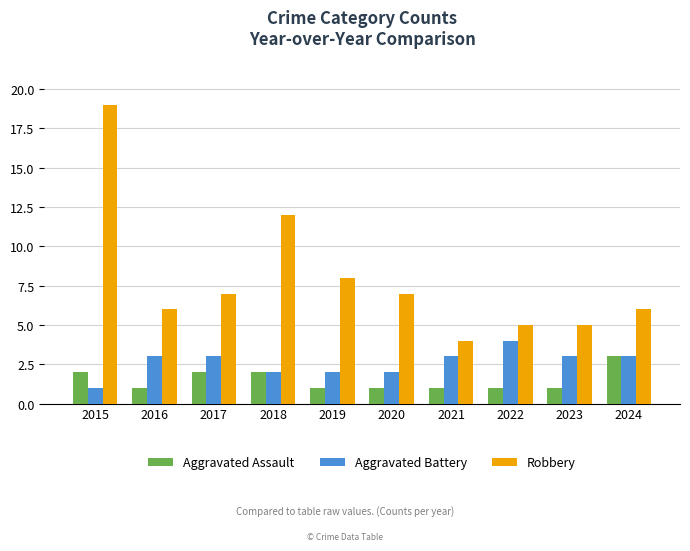

What is the difference between the maximum and second lowest values in the Aggravated Assault series?

2